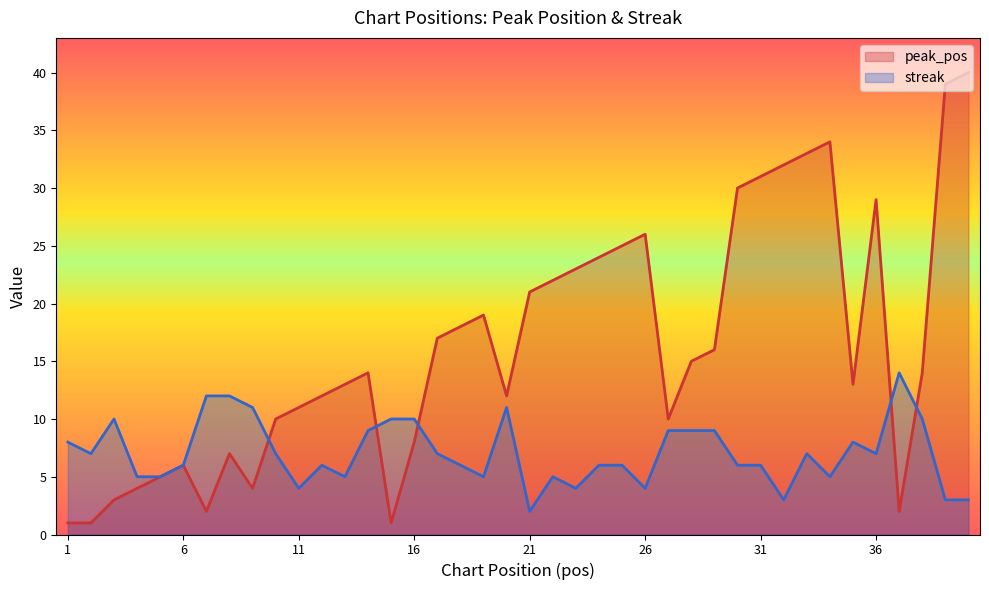

What is the difference between the peak_pos values at 8 and 33?

26